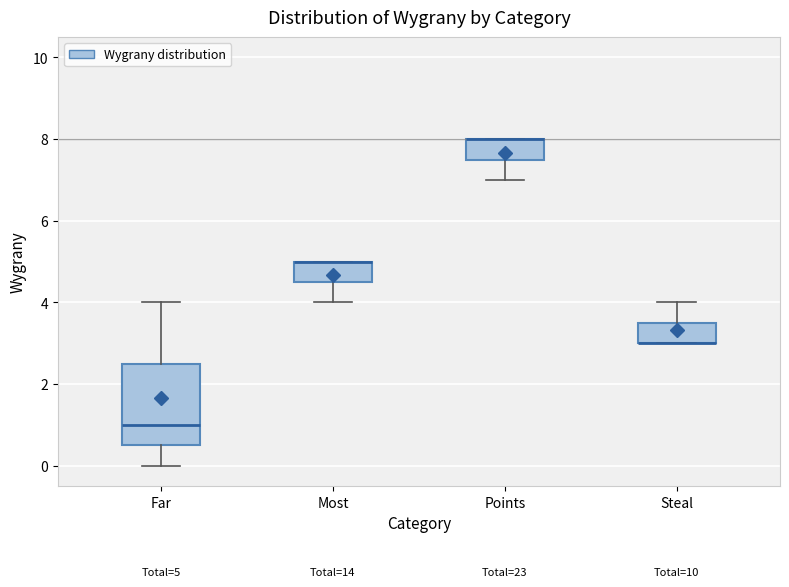

Which box is the tallest, from its lower edge to its upper edge?

Far